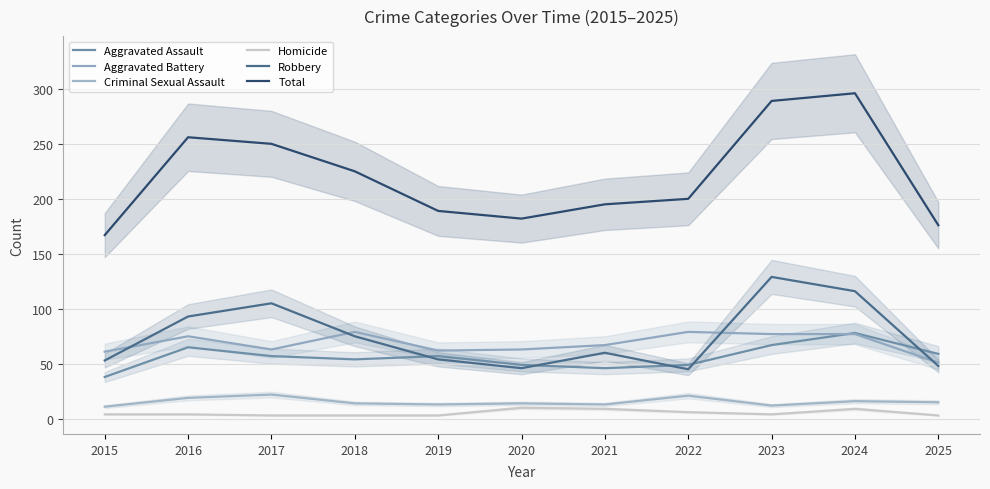

Between 2017 and 2021, which series saw the biggest shift?

Total